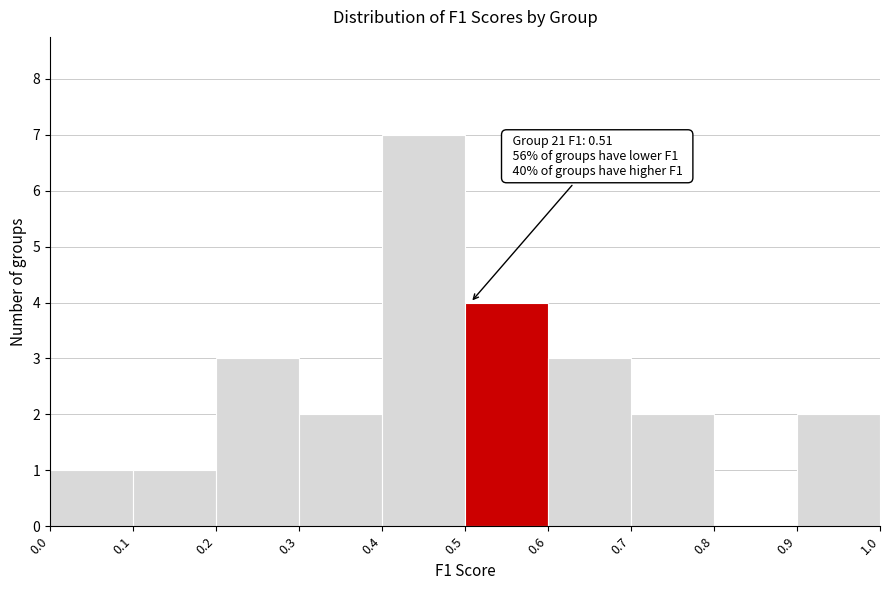

Which range on the x-axis has the tallest bar?

0.4 to 0.5